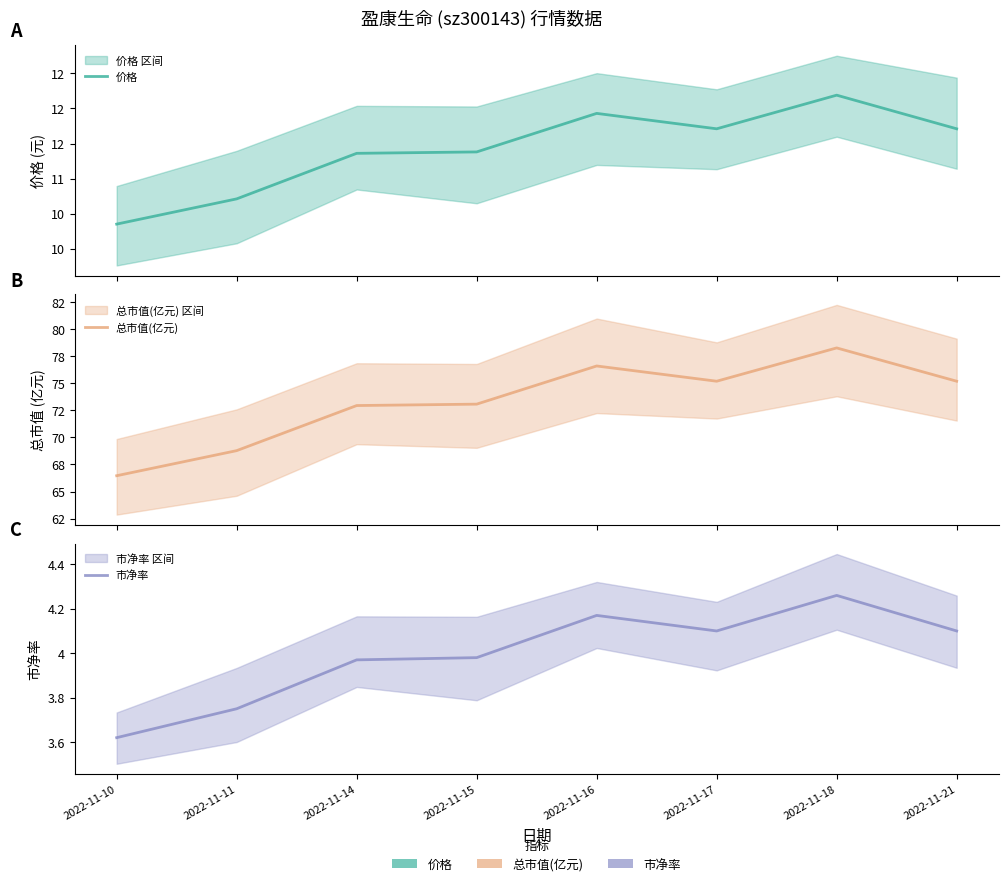

What is the highest value of the 市净率 series?

4.3